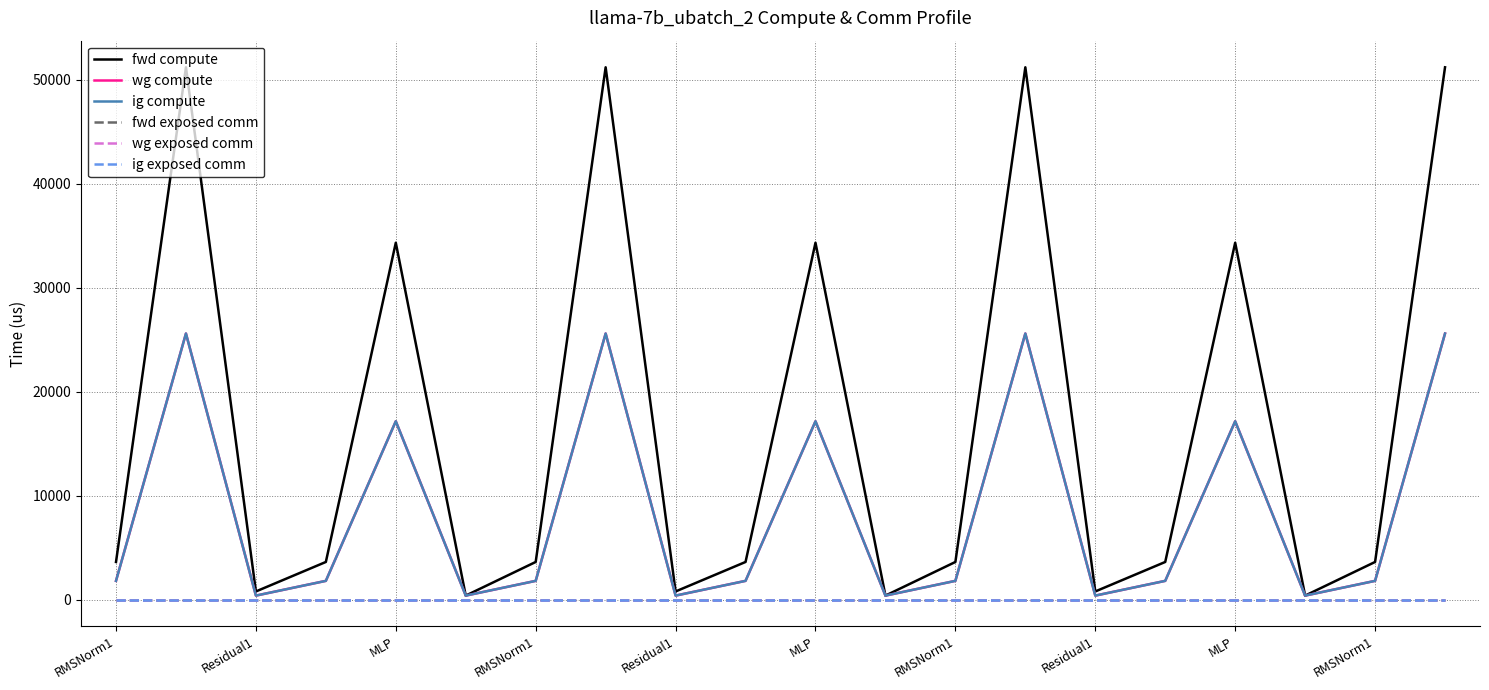

True or false: ig exposed comm has more than 2 interior local peaks.

False